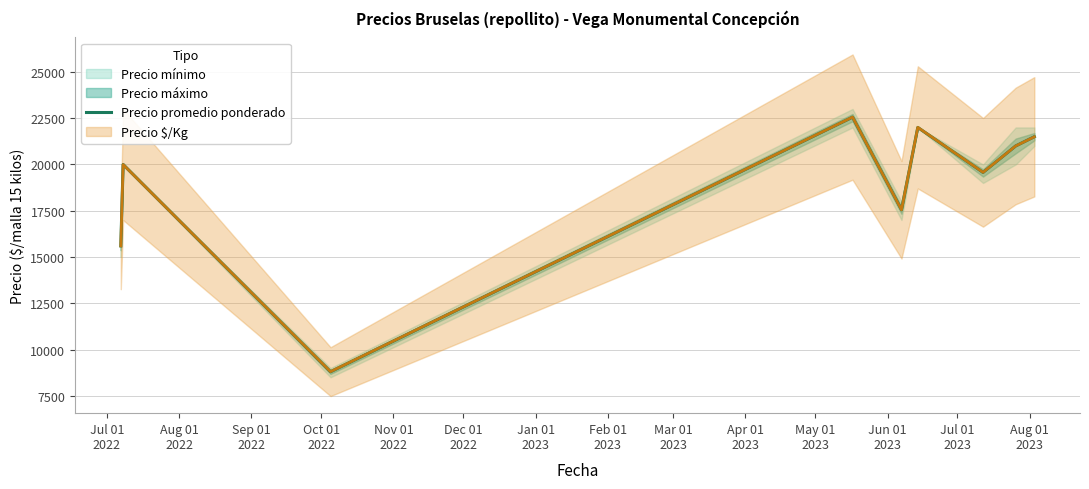

Reading right to left, list all the values displayed in this chart.

21500	21000	19571	22000	17556	22556	8800	20000	15600